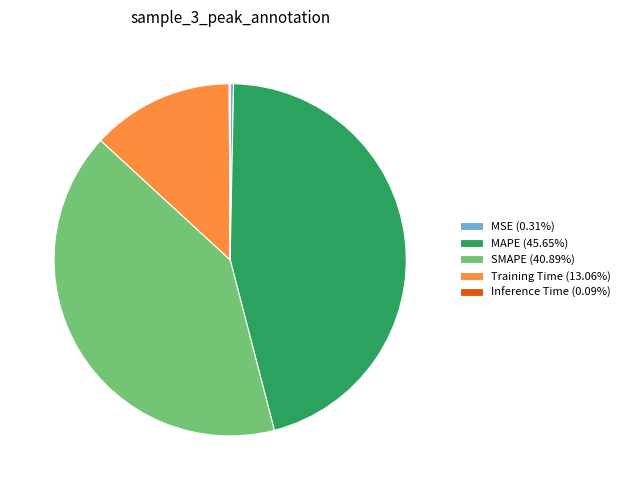

Is the sum of MSE (0.31%) and MAPE (45.65%) greater than half?

No